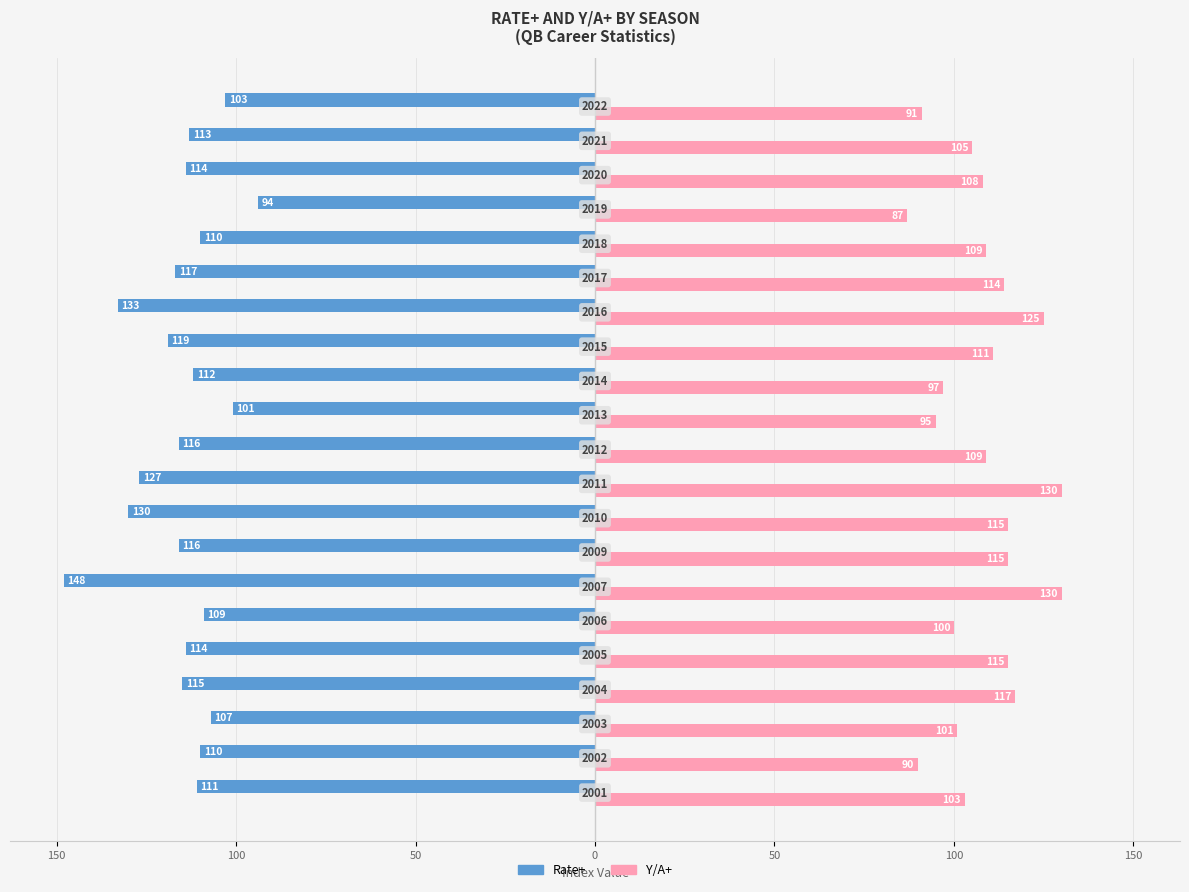

What are all the series names shown in the legend?

Rate+, Y/A+